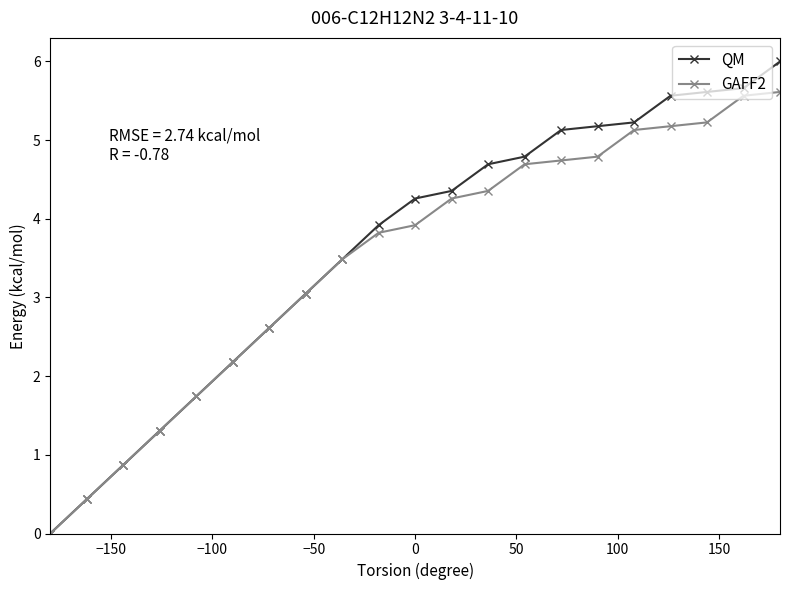

What is the sum of all GAFF2 values?

73.0